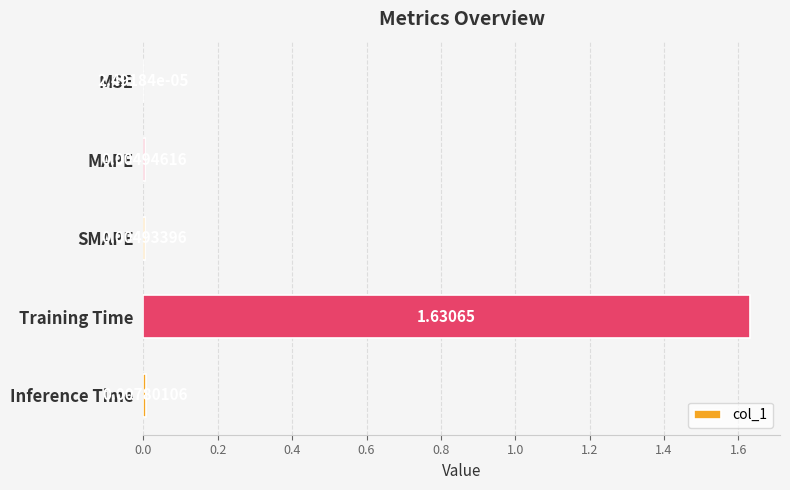

Between Inference Time and SMAPE, which is larger?

Inference Time